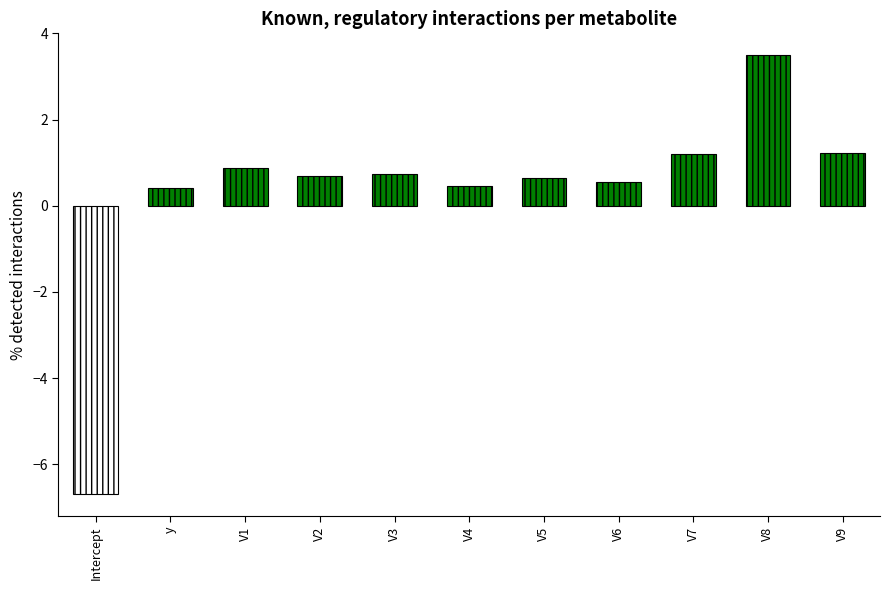

Count the number of values greater than 0.

10